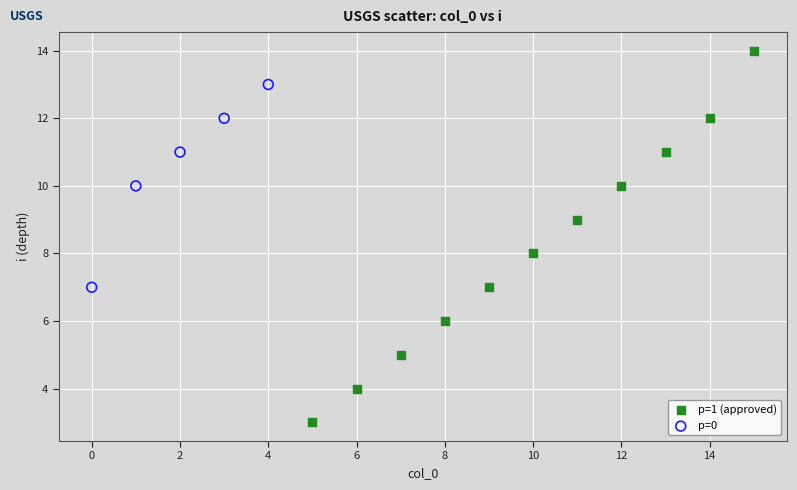

Which series contains the lowest Y value?

p=1 (approved)